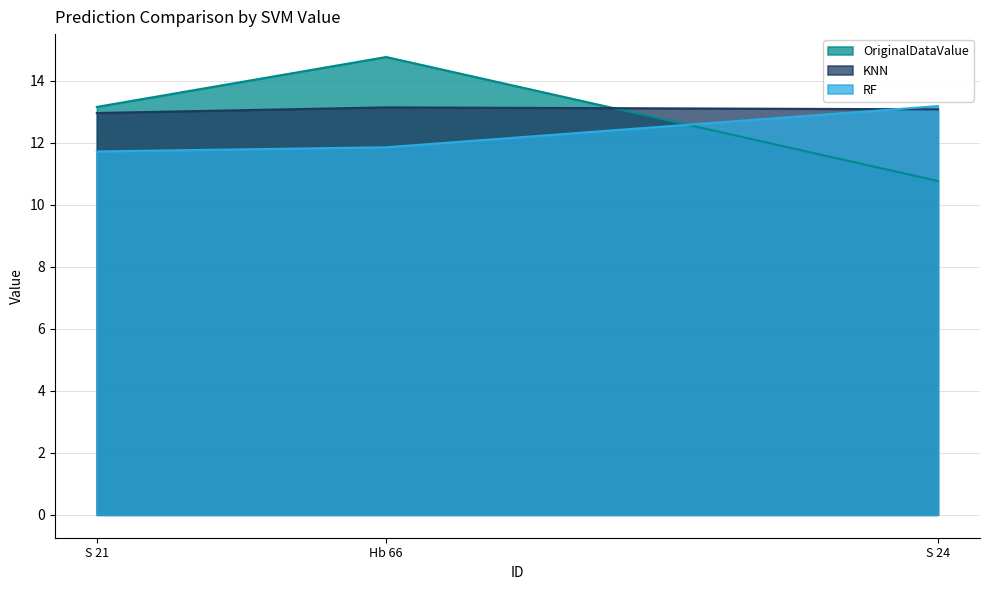

What is the greatest value displayed?

14.8